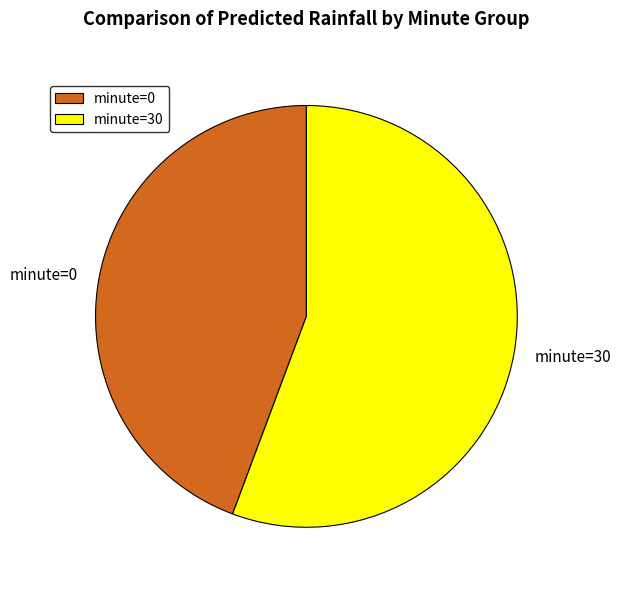

Rank the categories by value from lowest to highest.

minute=0, minute=30